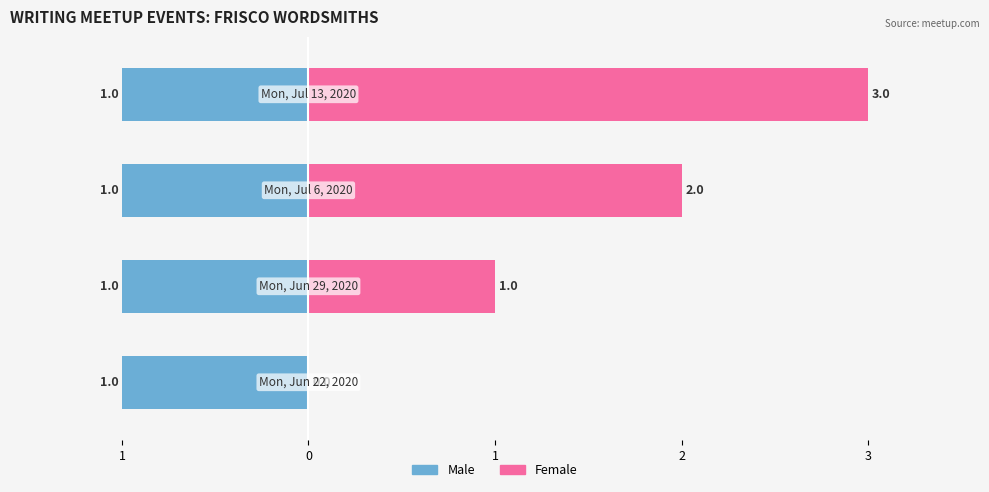

How many bars are there in total?

8